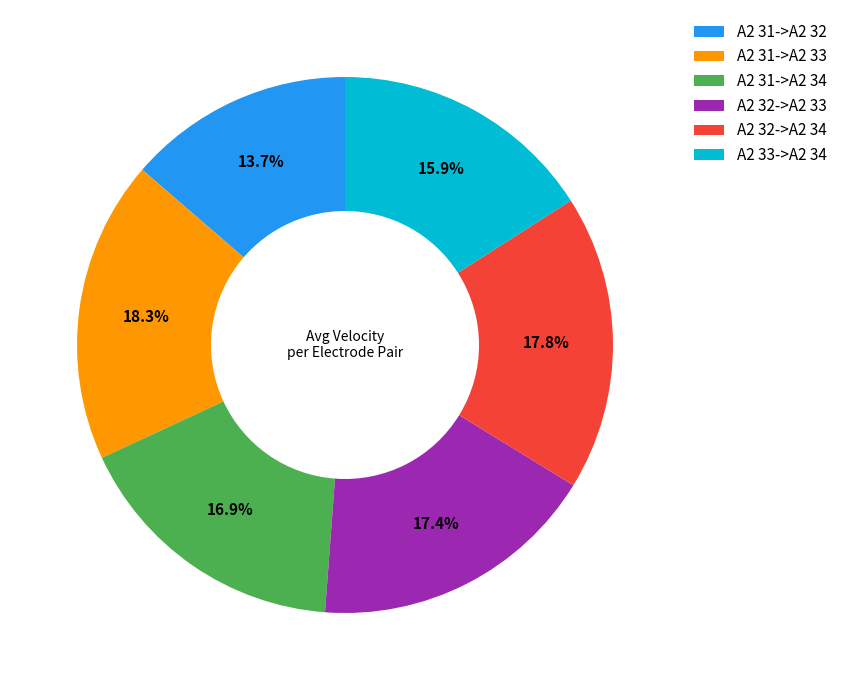

What percentage is the A2 31->A2 34 slice, to the nearest percent?

17%